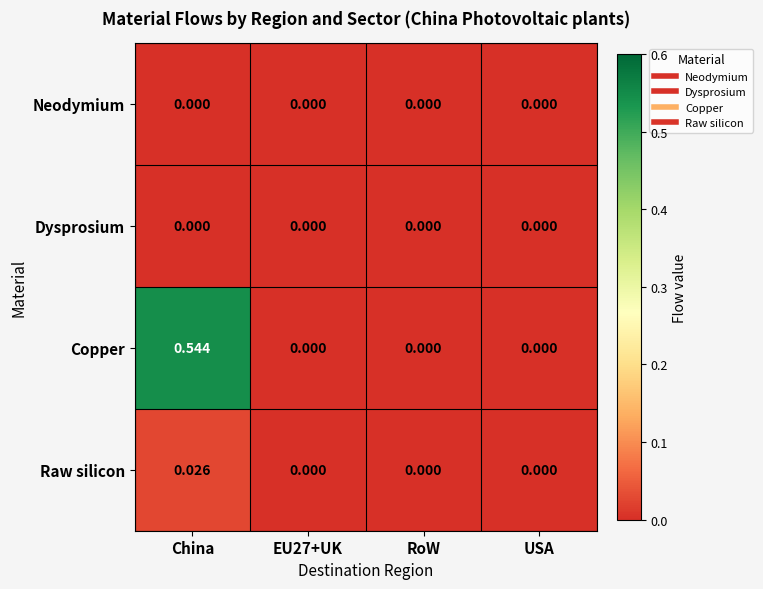

Which series has the widest spread of values?

Copper